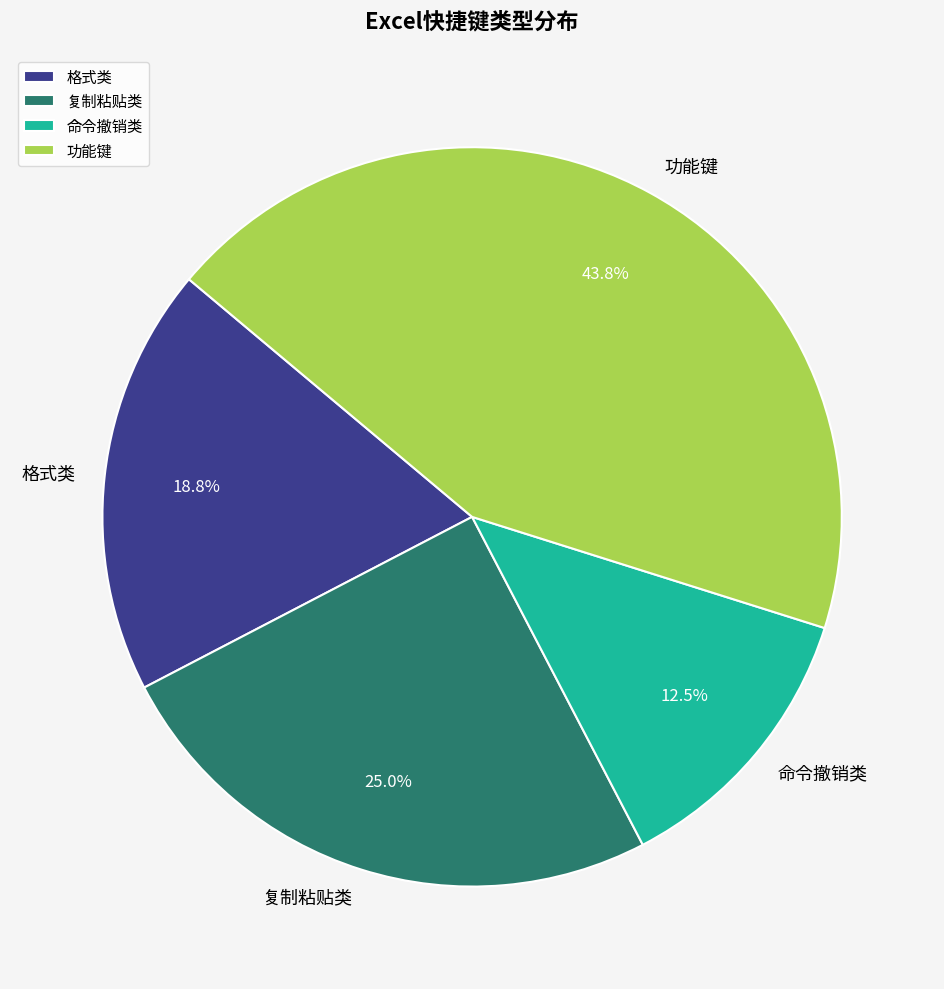

Is the sum of 复制粘贴类 and 命令撤销类 greater than half?

No